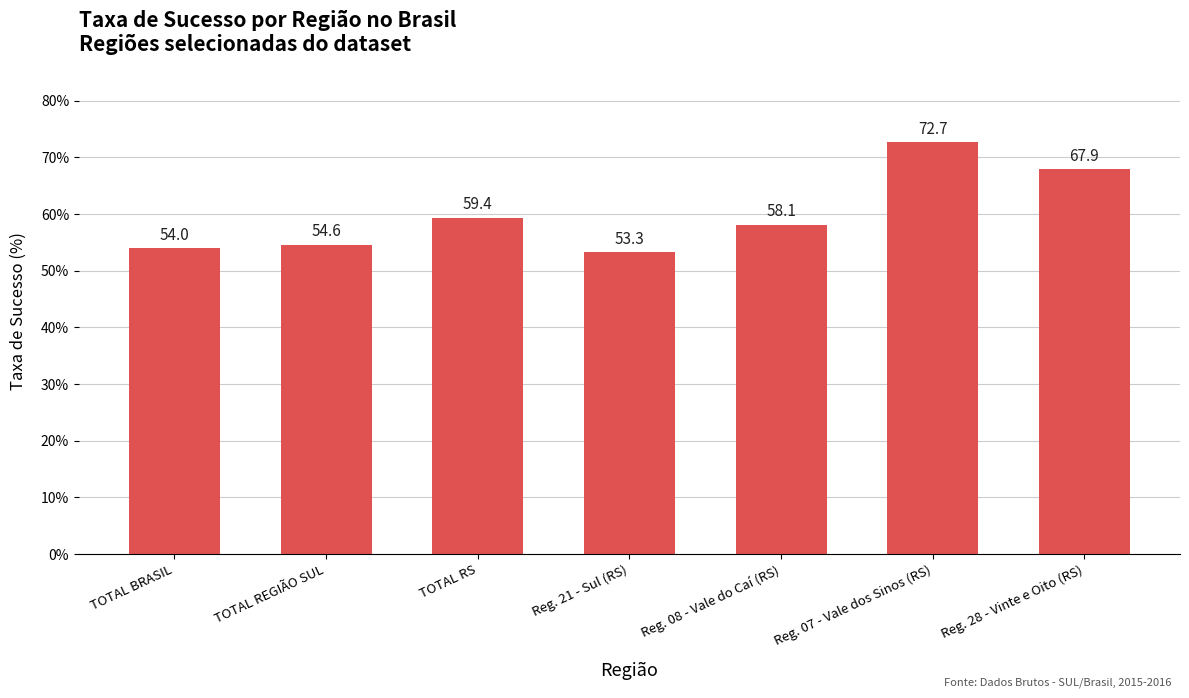

Reading left to right, list all the values displayed in this chart.

54.0	54.6	59.4	53.3	58.1	72.7	67.9